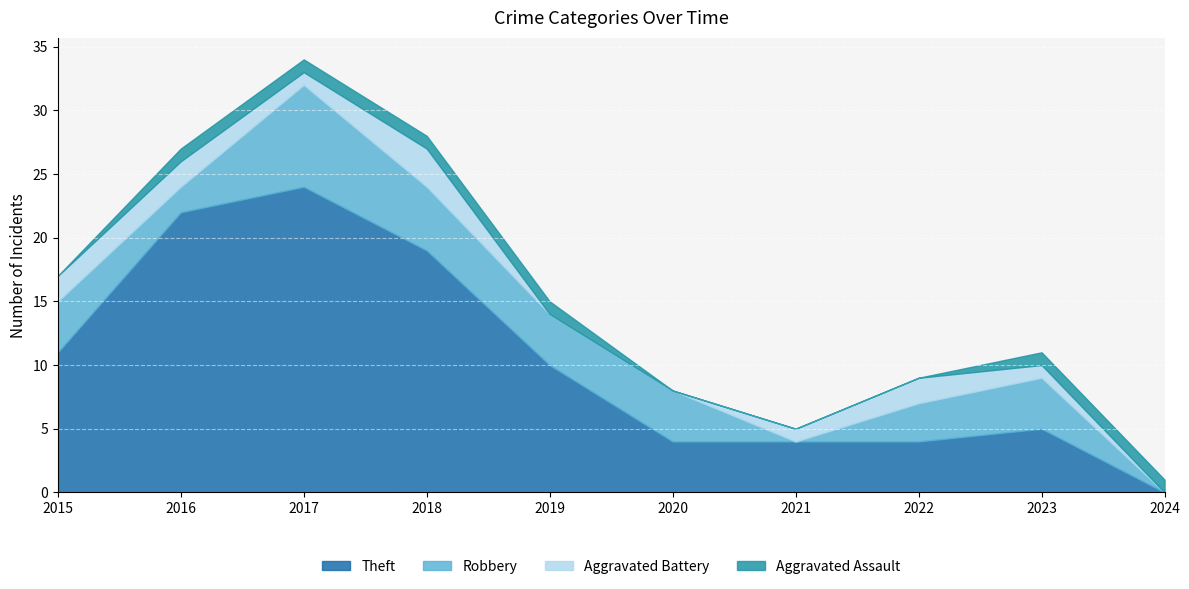

Which has a higher value, 2021 or 2015?

2015